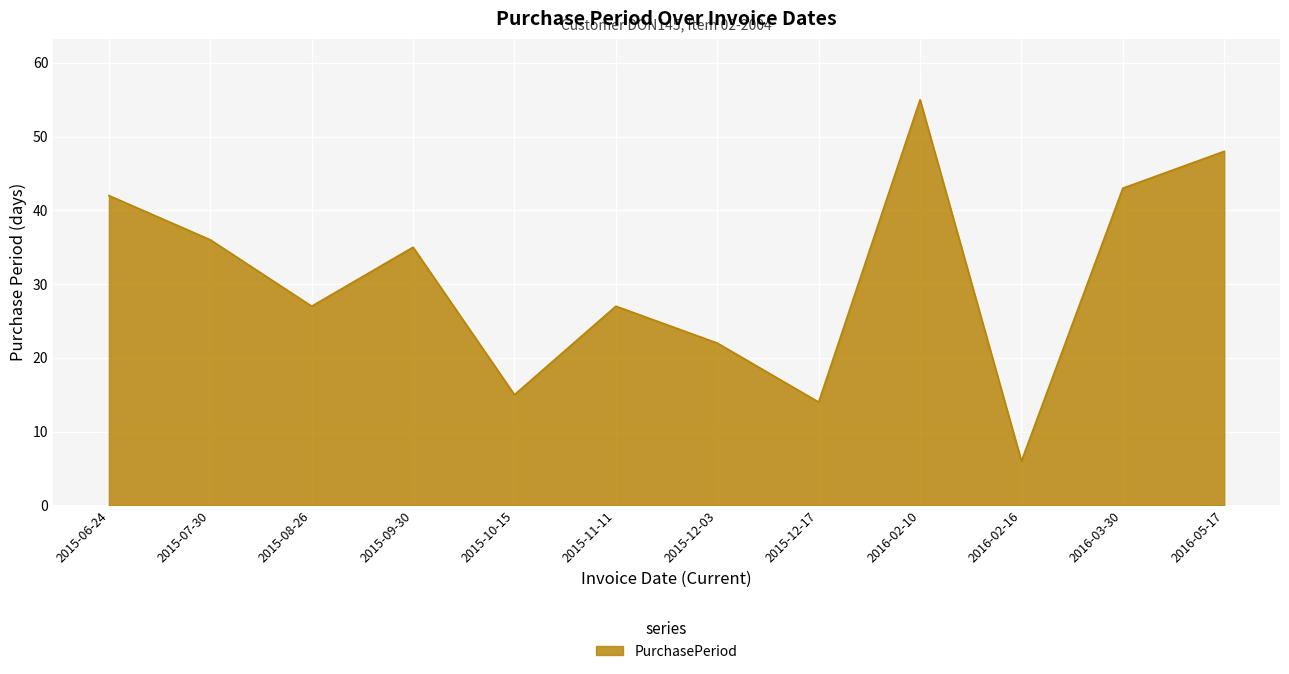

Reading left to right, list all the values displayed in this chart.

2015-06-24=42	2015-07-30=36	2015-08-26=27	2015-09-30=35	2015-10-15=15	2015-11-11=27	2015-12-03=22	2015-12-17=14	2016-02-10=55	2016-02-16=6	2016-03-30=43	2016-05-17=48